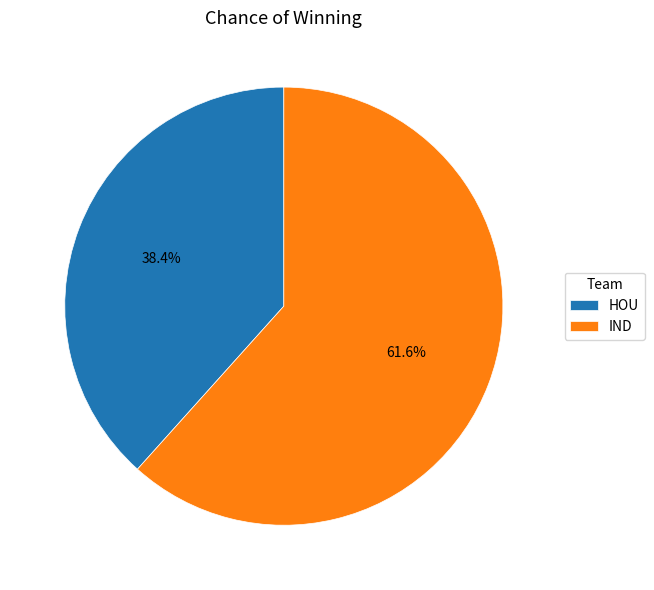

What is the smallest slice in the pie chart?

HOU